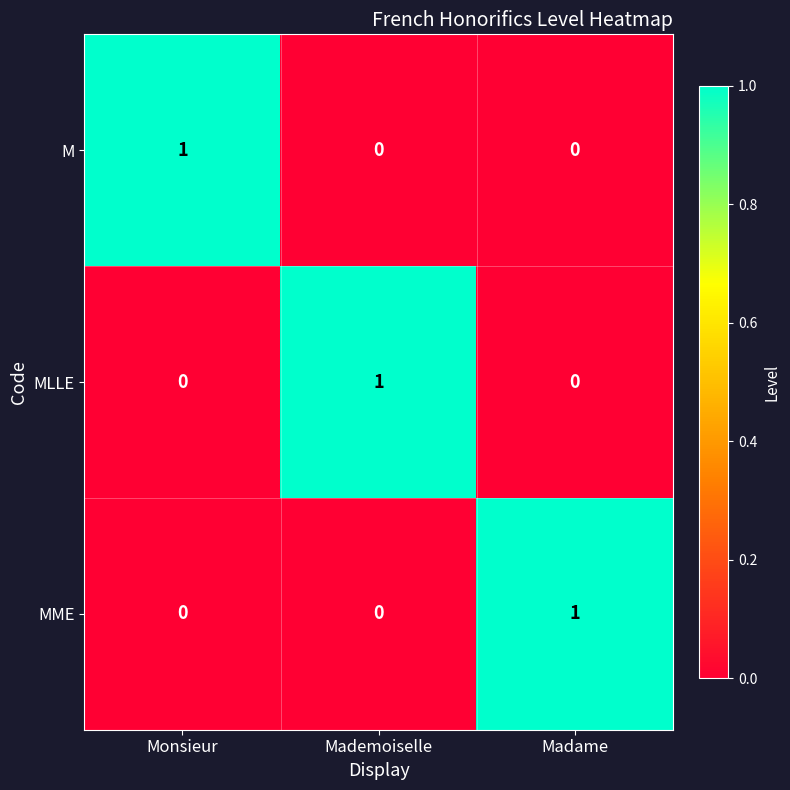

How many MME values are between 0 and 1?

3